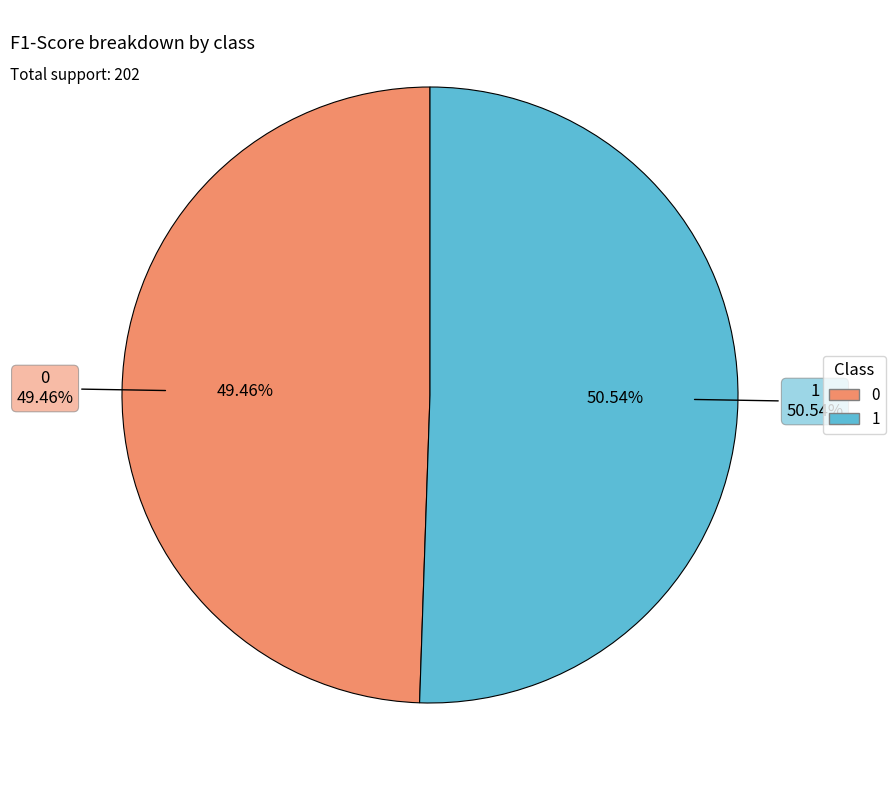

What percentage is the 1 slice, to the nearest percent?

51%